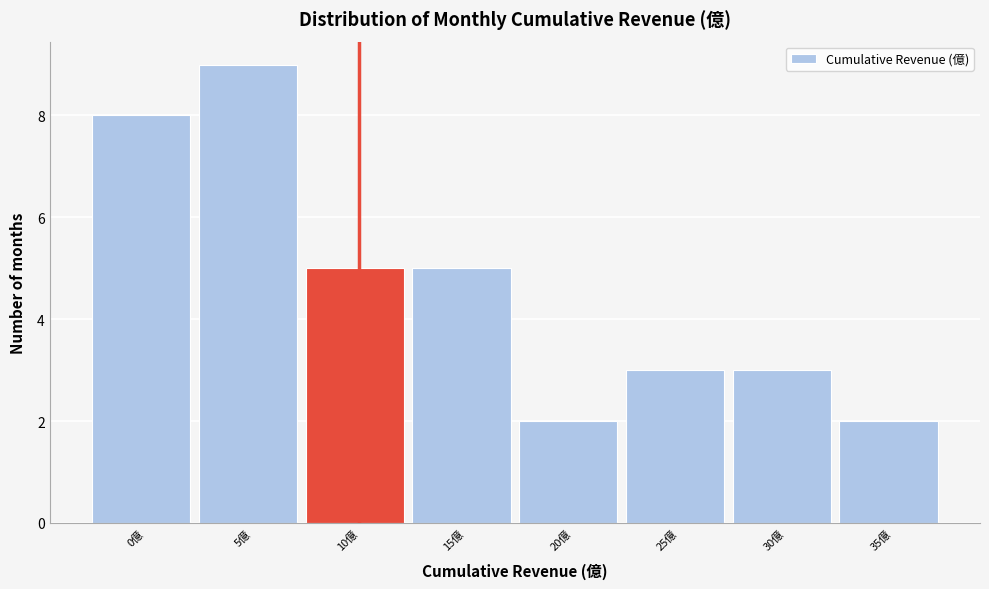

Reading left to right, list all the values displayed in this chart.

8	9	5	5	2	3	3	2